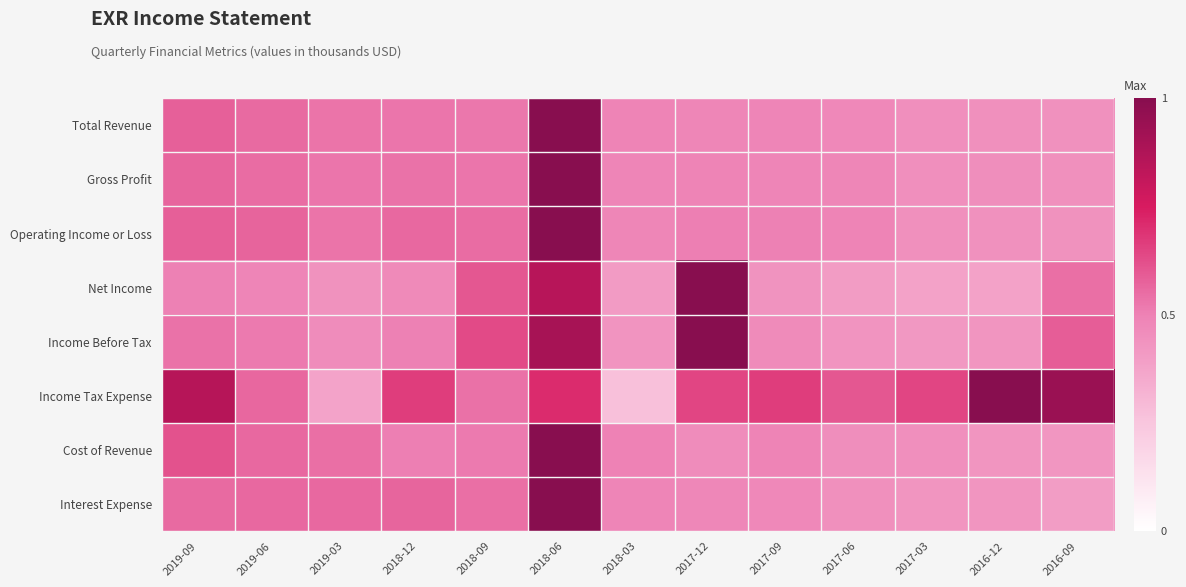

How many distinct data groups are displayed?

8